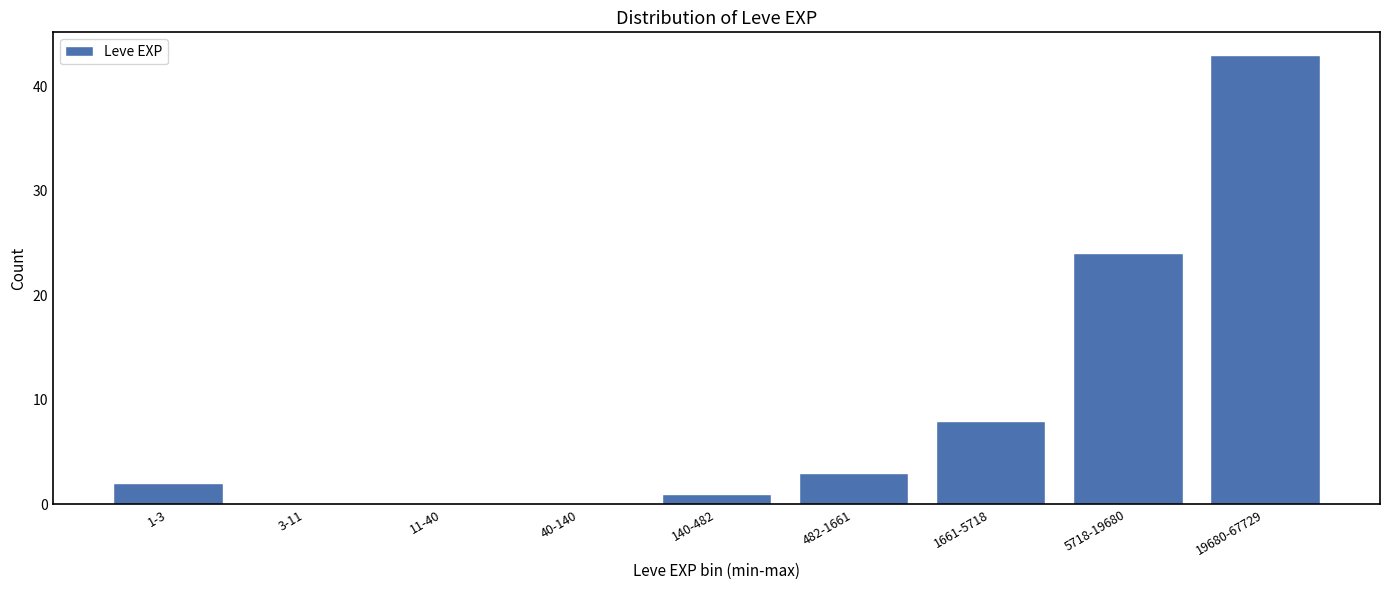

Reading left to right, extract all data points from this chart.

1-3=2	3-11=0	11-40=0	40-140=0	140-482=1	482-1661=3	1661-5718=8	5718-19680=24	19680-67729=43